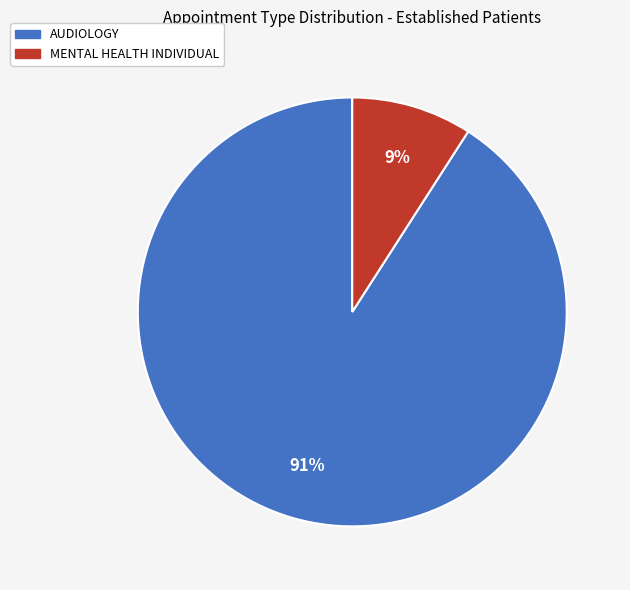

What percentage is the AUDIOLOGY slice, to the nearest percent?

91%